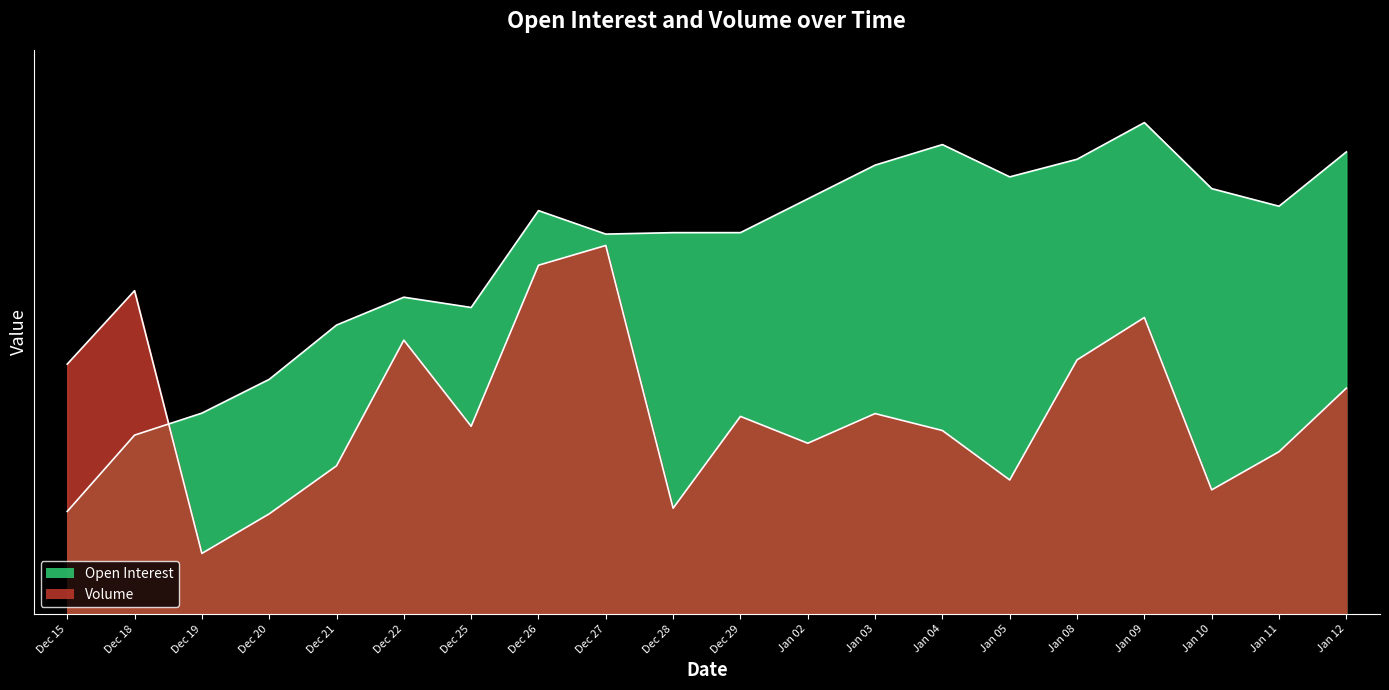

Which category has the highest value in the Open Interest series?

Jan 09